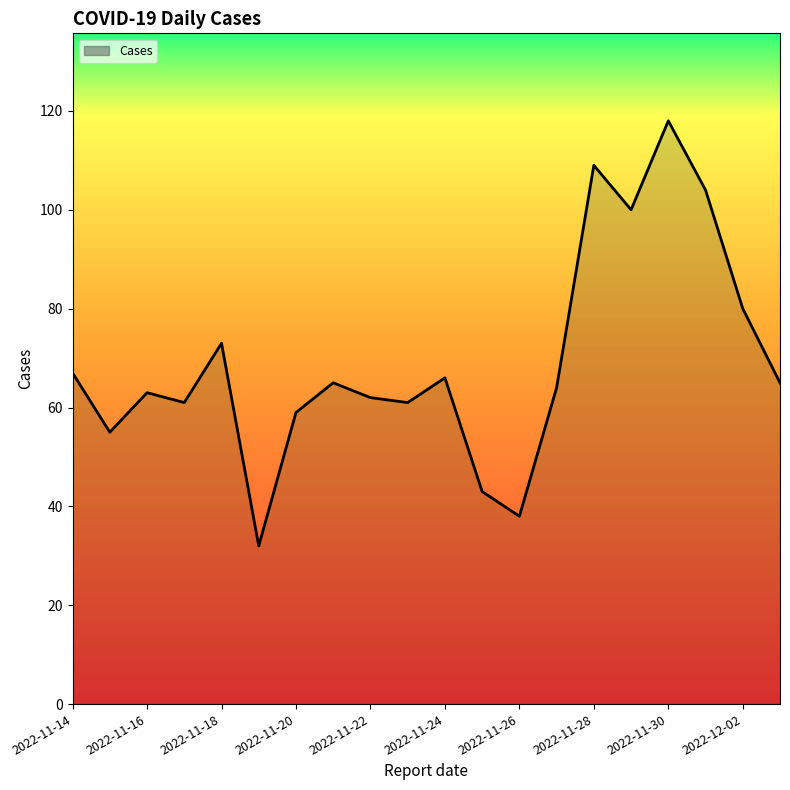

What is the difference between the maximum and minimum values?

86